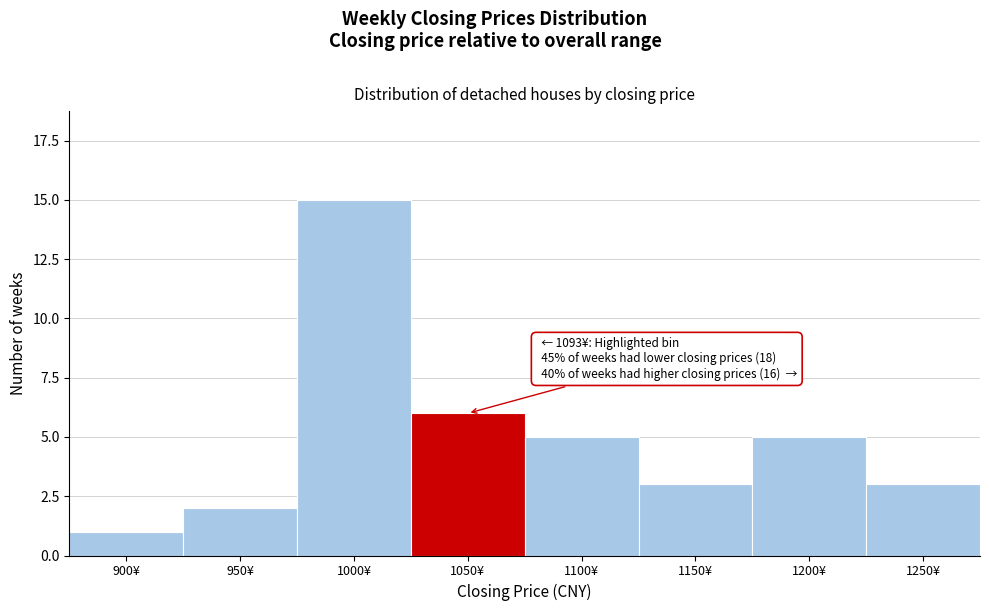

Reading right to left, transcribe all the data shown in this chart.

3	5	3	5	6	15	2	1